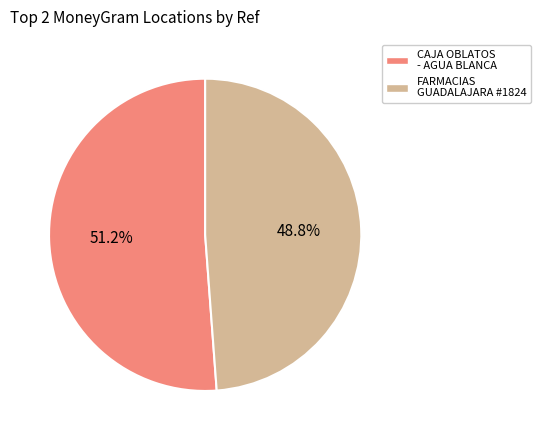

Does any single category account for the majority?

Yes